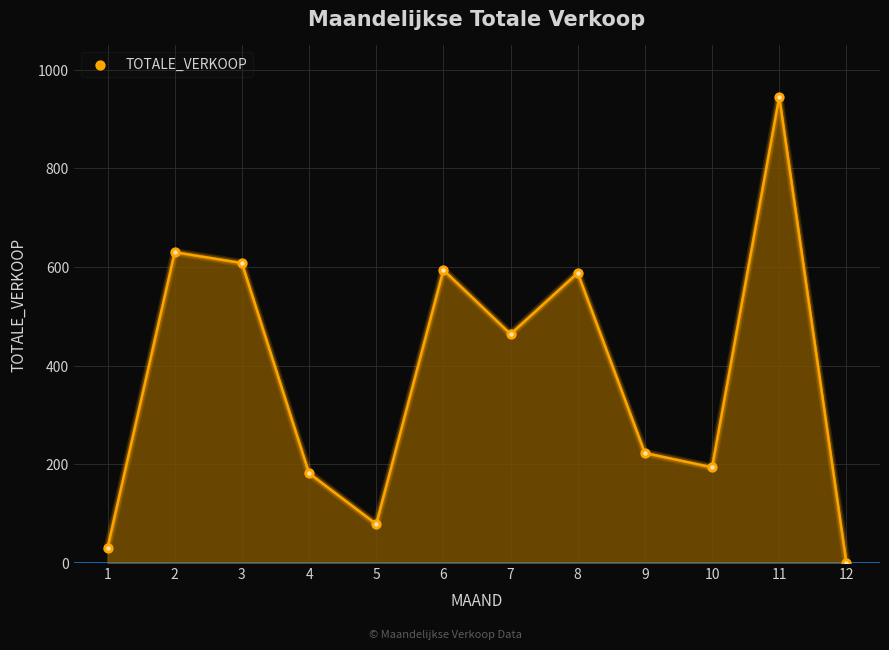

Approximately how many times larger is the value at 11 compared to 10?

4.9